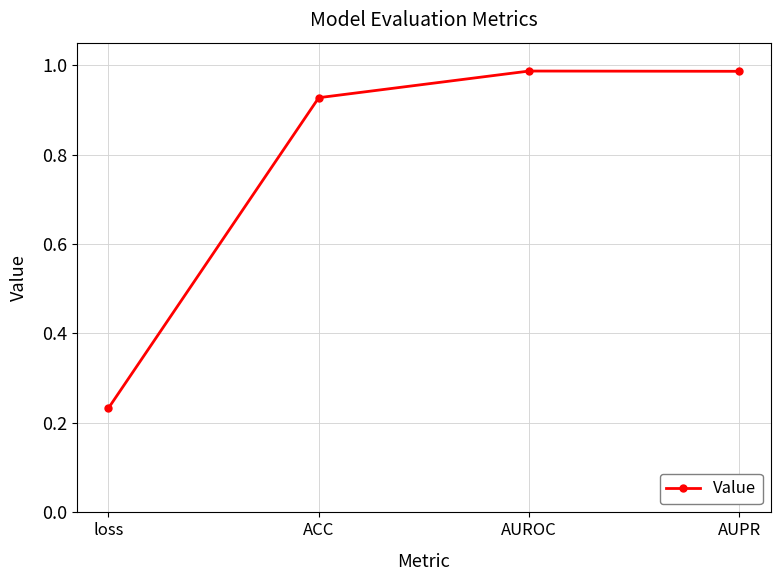

What is the sum of the values at loss and AUROC?

1.2